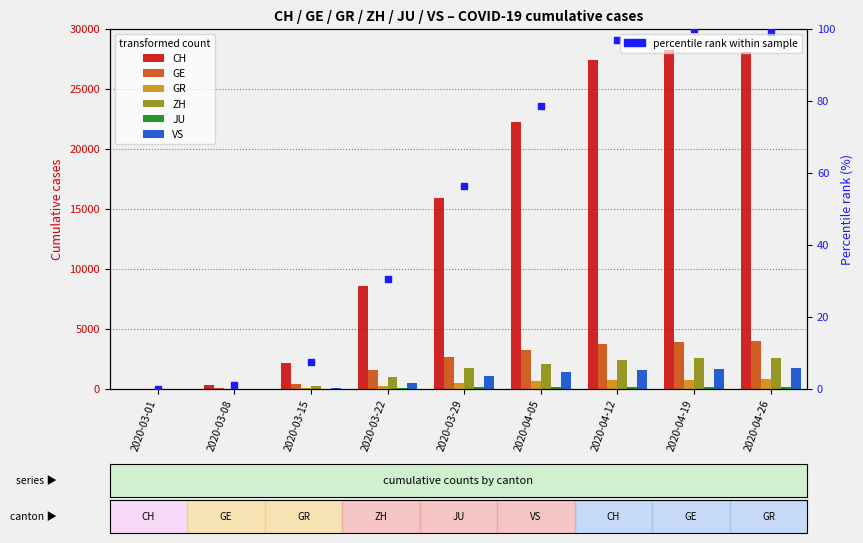

At how many categories does at least one series exceed 10026?

5